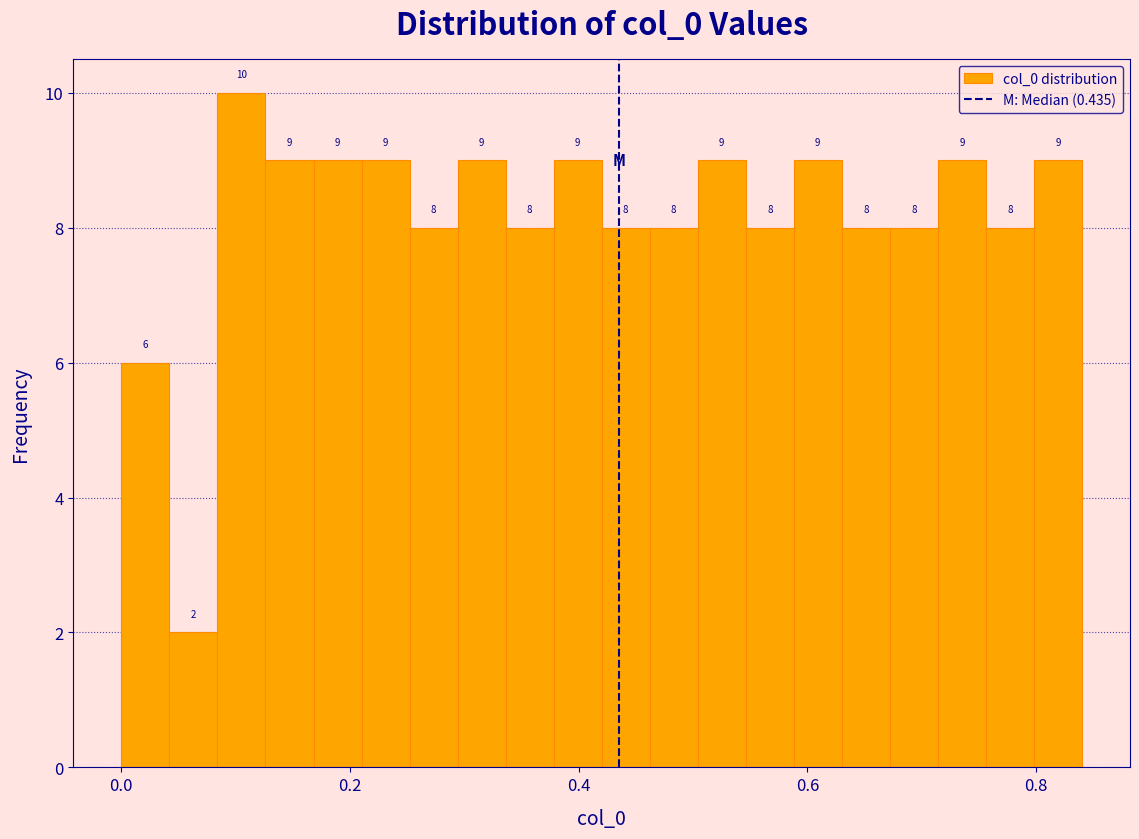

Read against the x-axis, roughly where is the centre of the tallest bar?

0.10